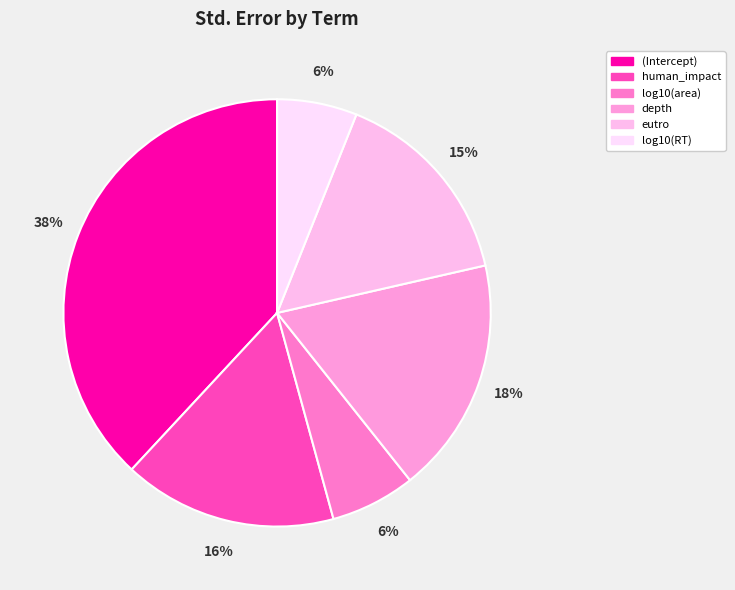

Do human_impact and log10(RT) together represent more than half of the pie?

No